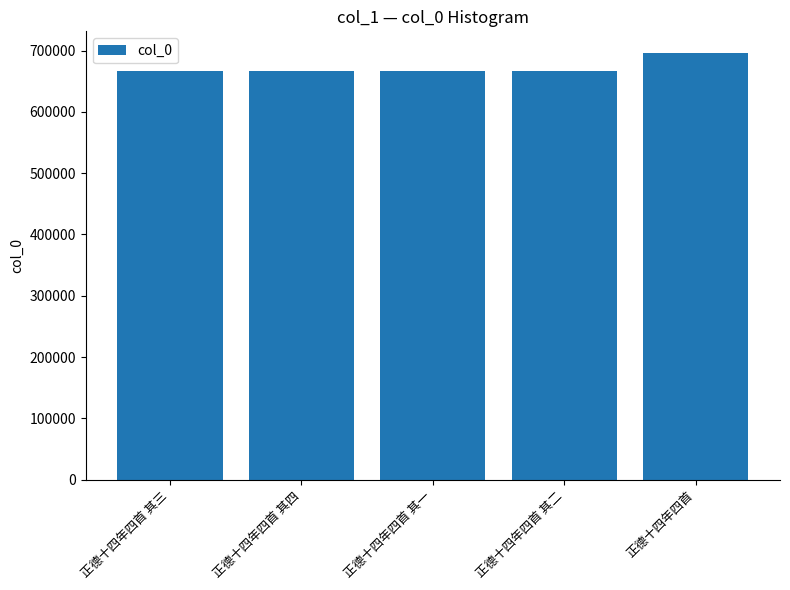

What is the difference between the second highest and minimum values?

3